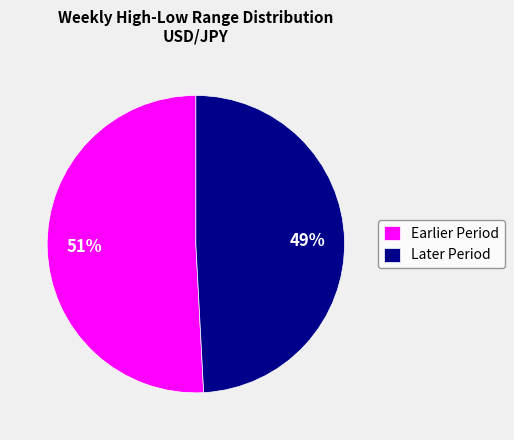

To the nearest percent, what is the average slice percentage?

50%